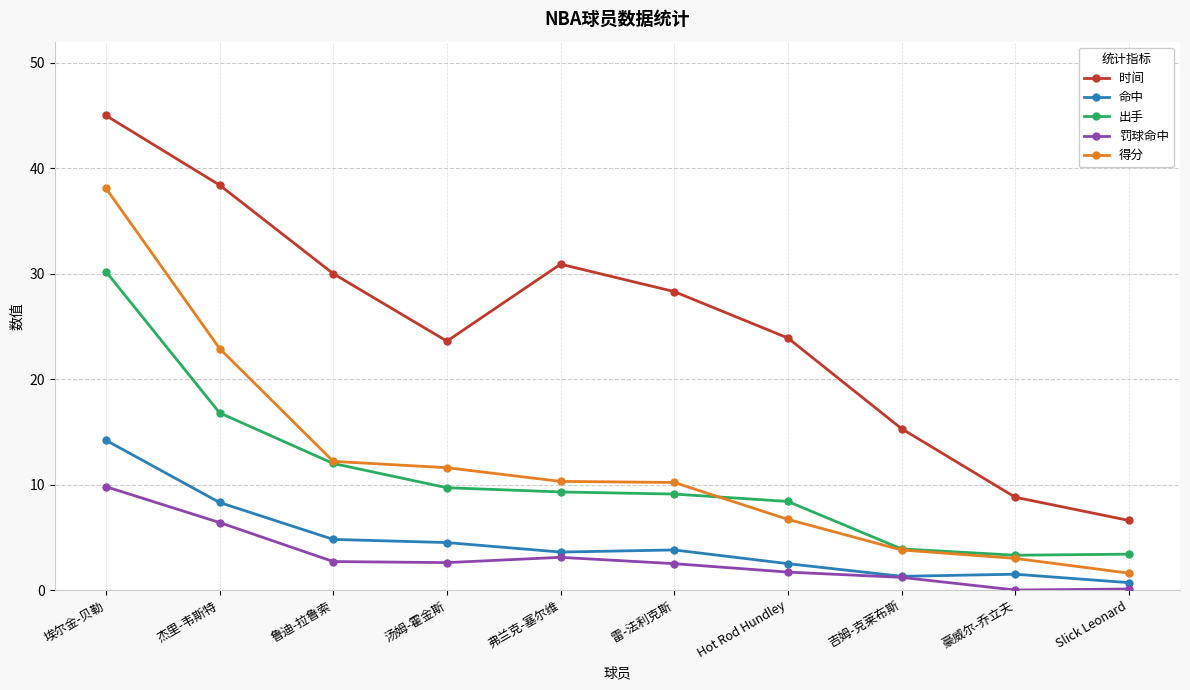

What is the value of the 时间 point at the 7th from the left?

23.9